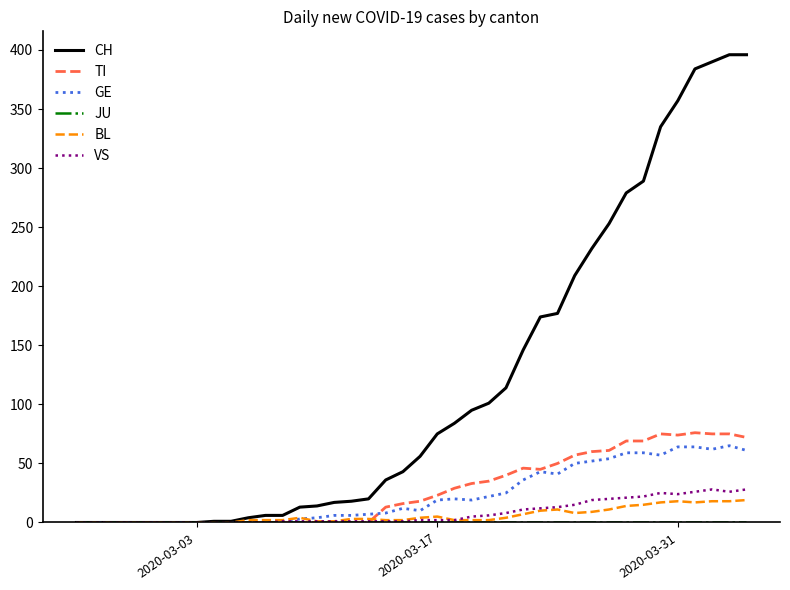

What is the highest value of the BL series?

19